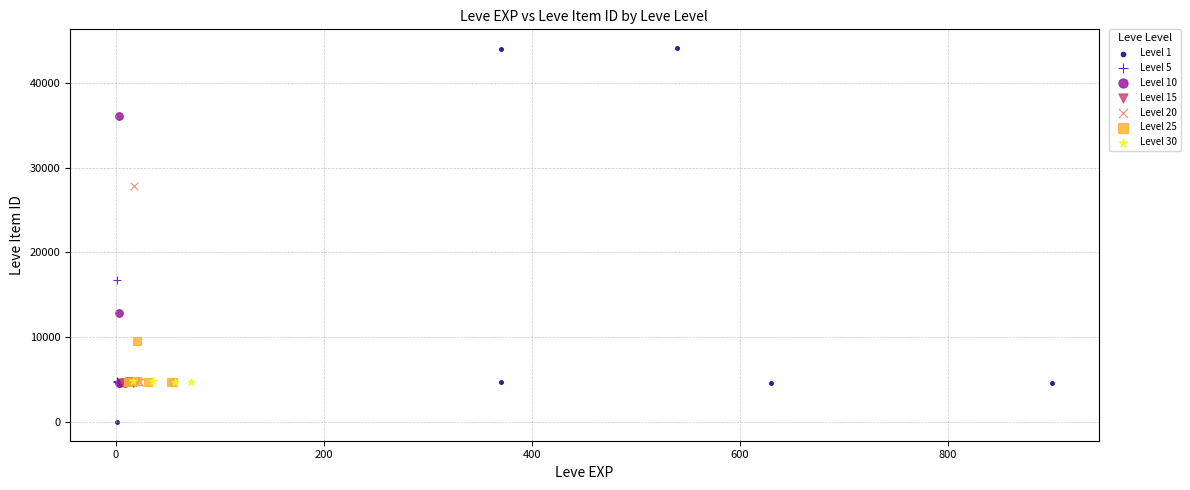

Which series reaches the minimum Y coordinate?

Level 1